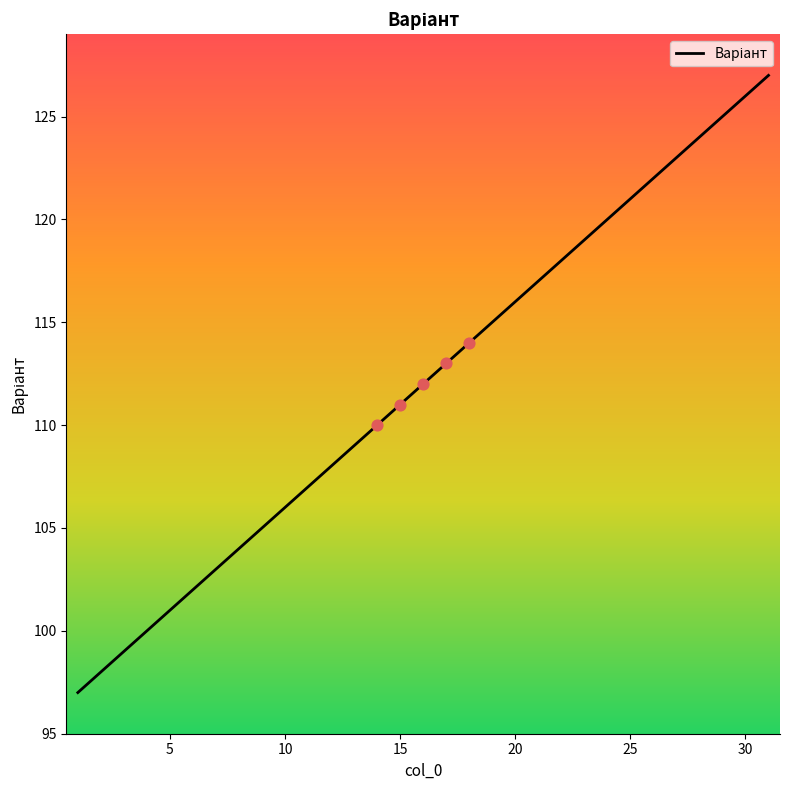

What is the minimum value shown in the chart?

97